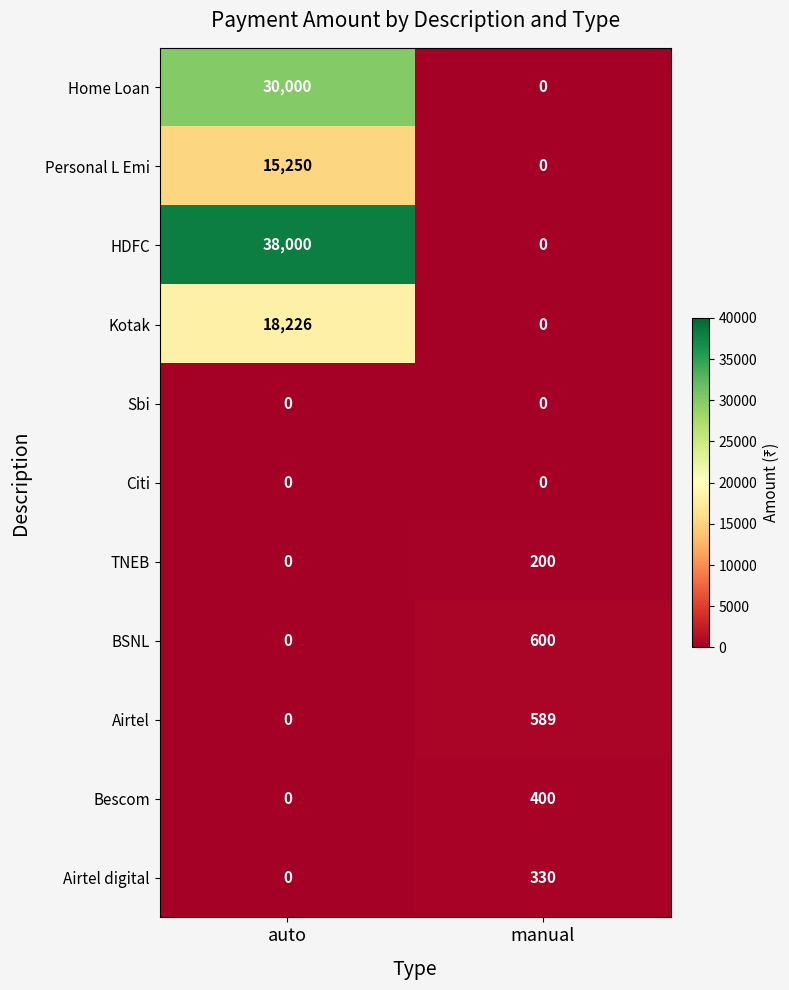

What is the maximum value for TNEB?

200